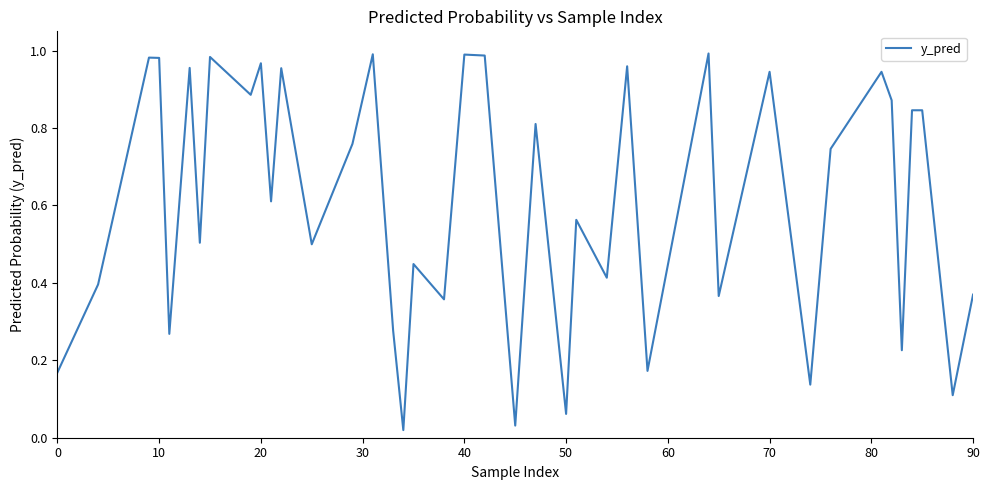

The value at 70 is 0.6. True or false?

False